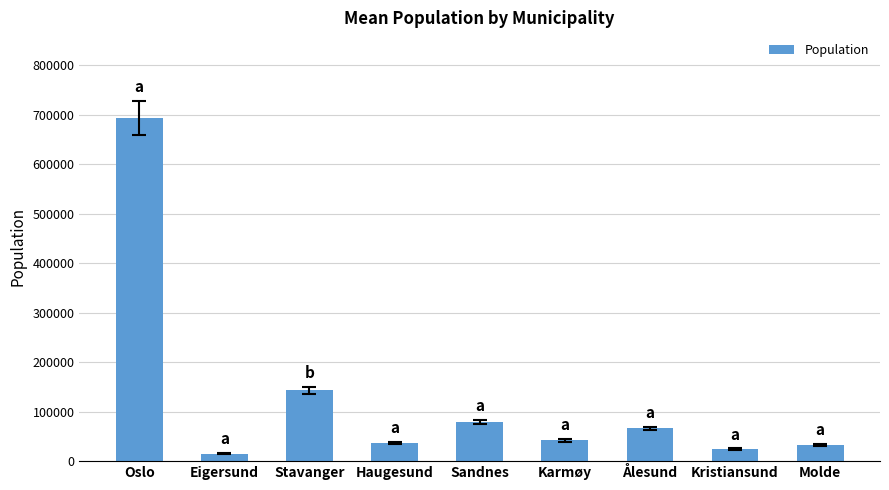

Reading left to right, what are all the values shown in this chart?

693494	14811	143574	37357	79537	42186	66258	24179	31967